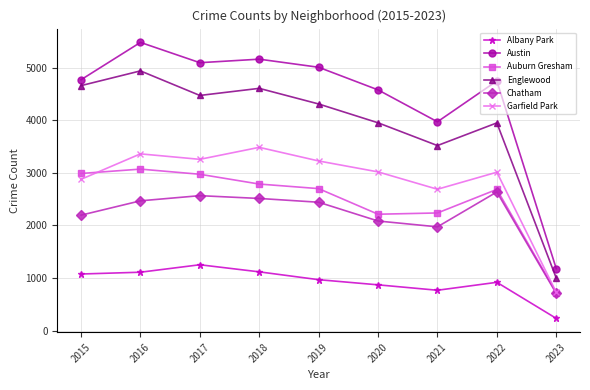

The value of Englewood at 2016 is 8840. True or false?

False